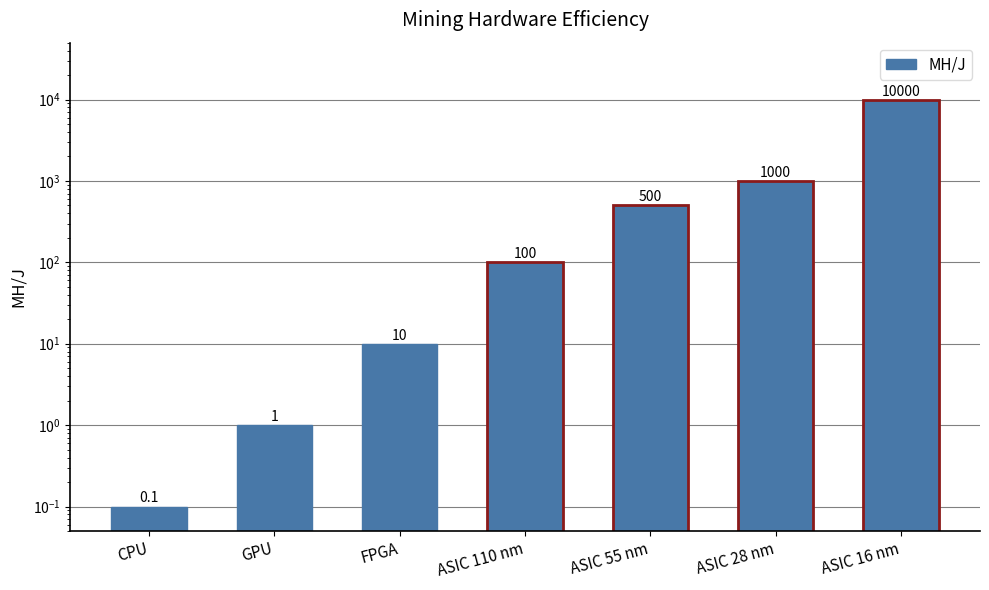

What is the minimum value shown in the chart?

0.1